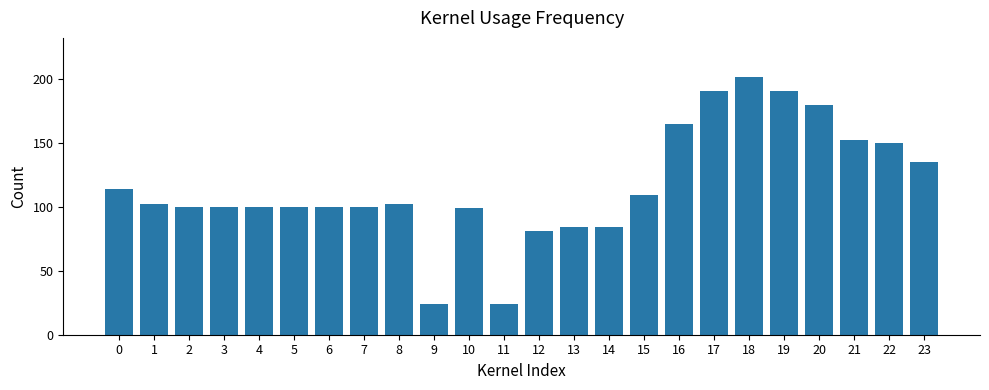

What is the value of the 10th bar from the left?

24